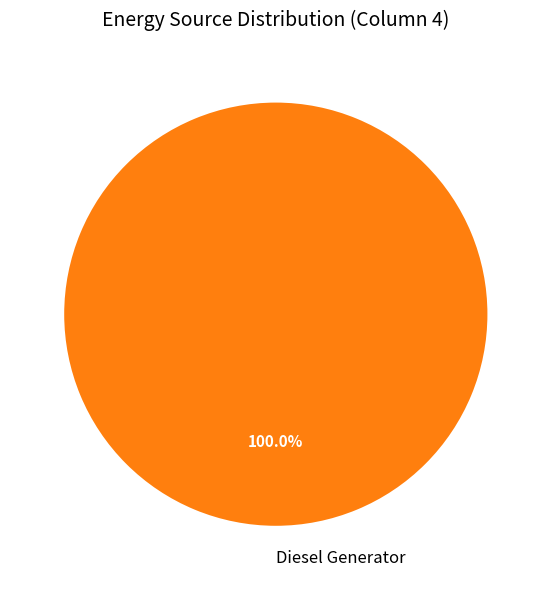

Rank the categories by value from lowest to highest.

Diesel Generator